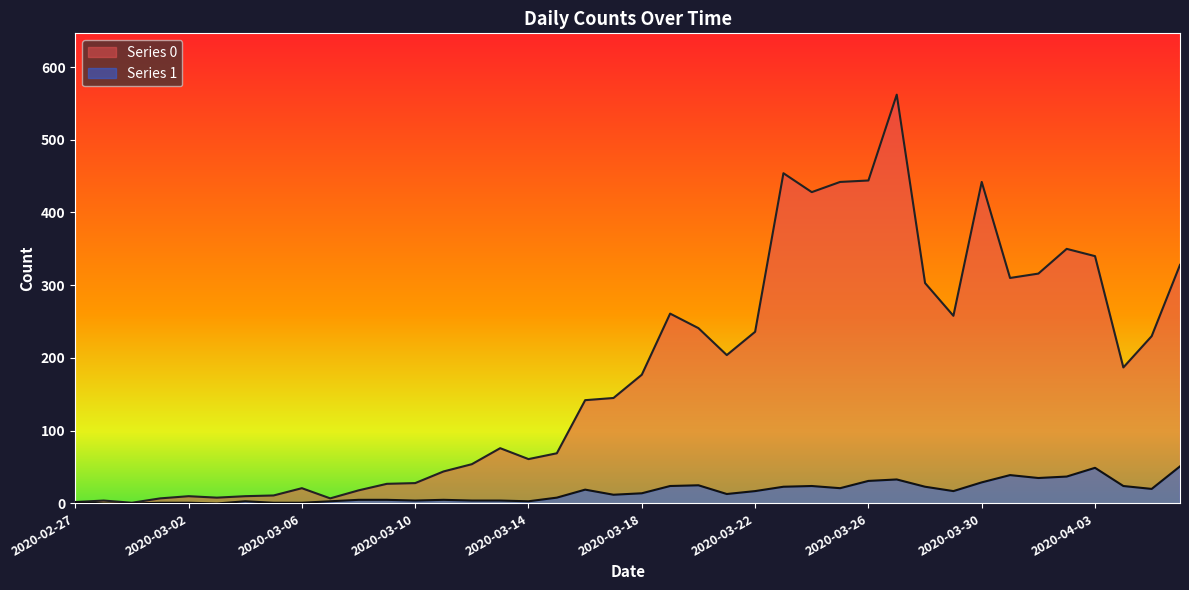

Between 2020-03-23 and 2020-04-03, which series saw the biggest shift?

Series 0